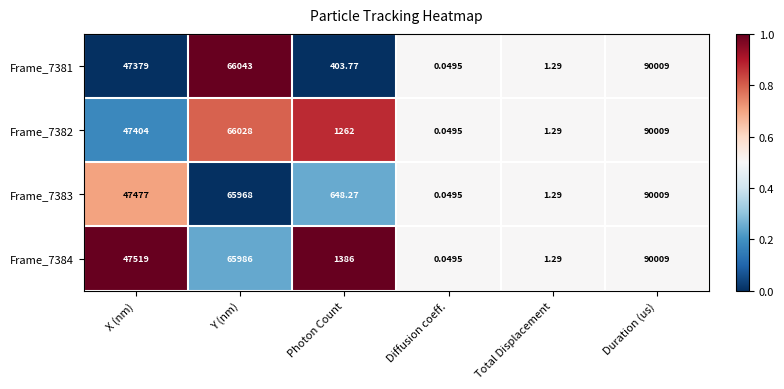

List the labels in order of Frame_7383 value, largest first.

Duration (us), Y (nm), X (nm), Photon Count, Total Displacement, Diffusion coeff.